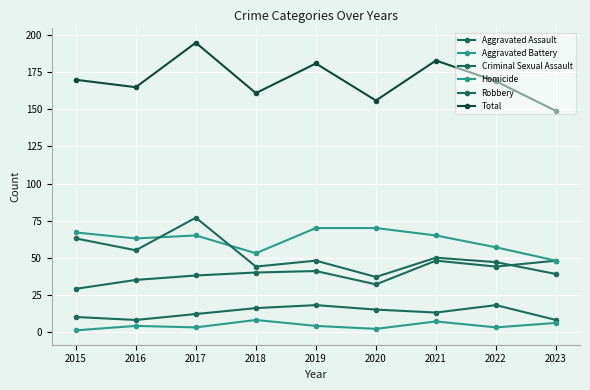

Reading left to right, list all the values displayed in this chart.

Aggravated Assault: 2015=29	2016=35	2017=38	2018=40	2019=41	2020=32	2021=48	2022=44	2023=48
Aggravated Battery: 2015=67	2016=63	2017=65	2018=53	2019=70	2020=70	2021=65	2022=57	2023=48
Criminal Sexual Assault: 2015=10	2016=8	2017=12	2018=16	2019=18	2020=15	2021=13	2022=18	2023=8
Homicide: 2015=1	2016=4	2017=3	2018=8	2019=4	2020=2	2021=7	2022=3	2023=6
Robbery: 2015=63	2016=55	2017=77	2018=44	2019=48	2020=37	2021=50	2022=47	2023=39
Total: 2015=170	2016=165	2017=195	2018=161	2019=181	2020=156	2021=183	2022=169	2023=149